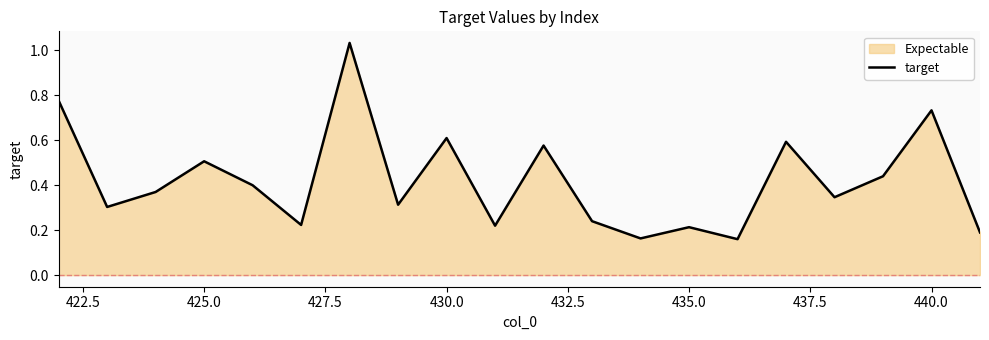

The value at 430.0 is 0.3. True or false?

False